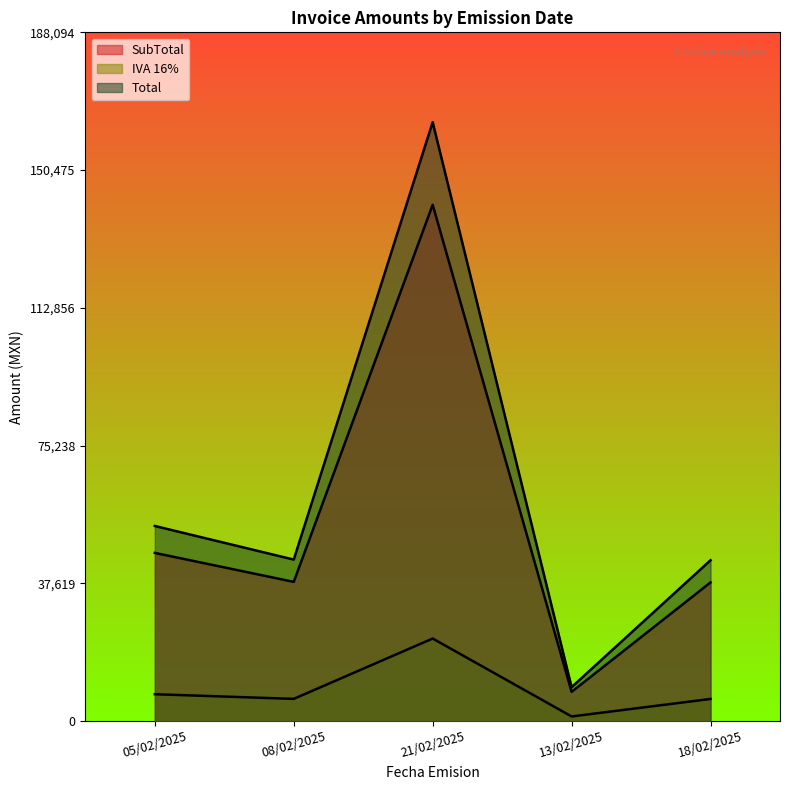

What is the value of the Total point at the 1st from the left?

53294.0